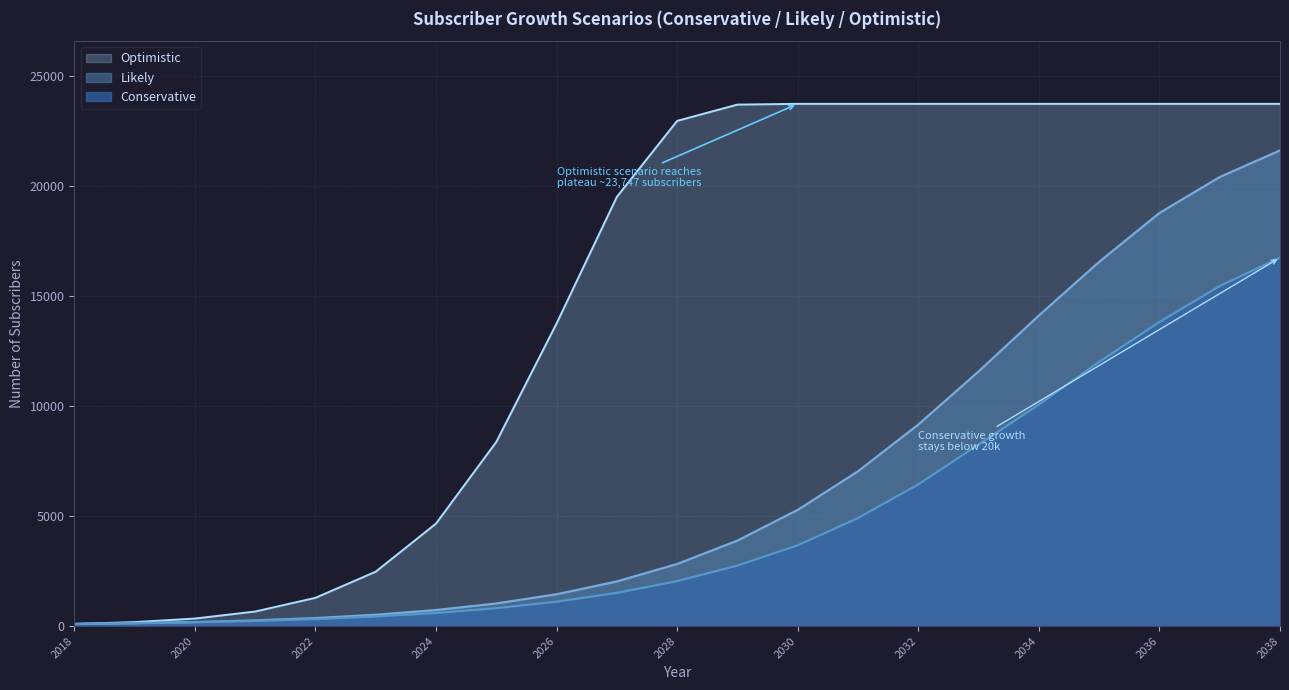

How many lines are shown in the chart?

3